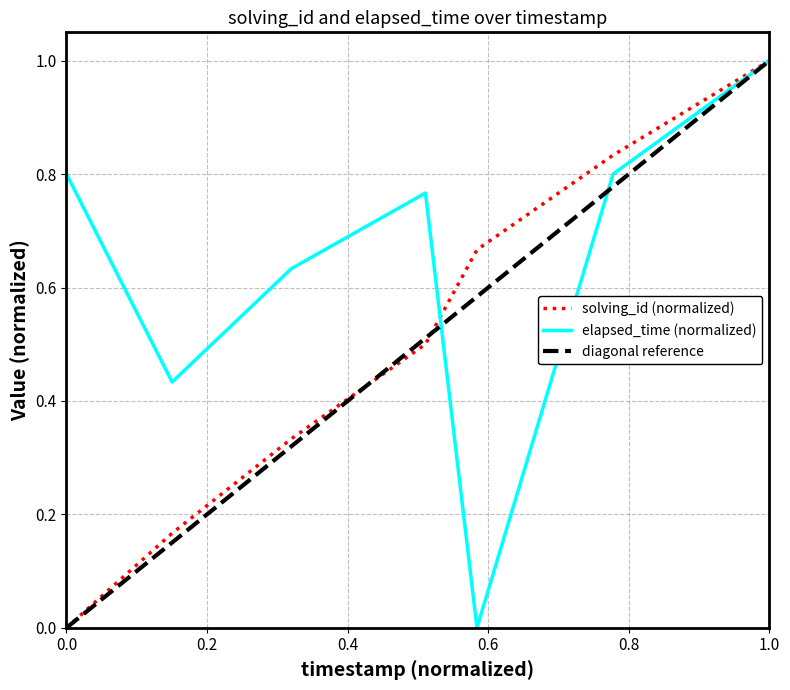

Which series has the largest total across all categories?

elapsed_time